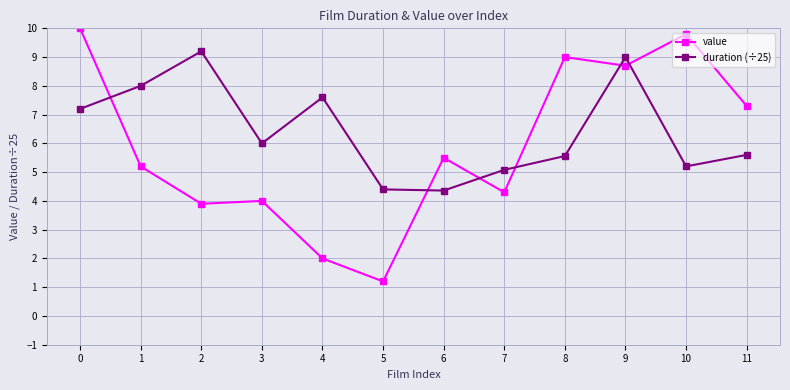

What is the difference between the second highest and minimum values in the duration (÷25) series?

4.6